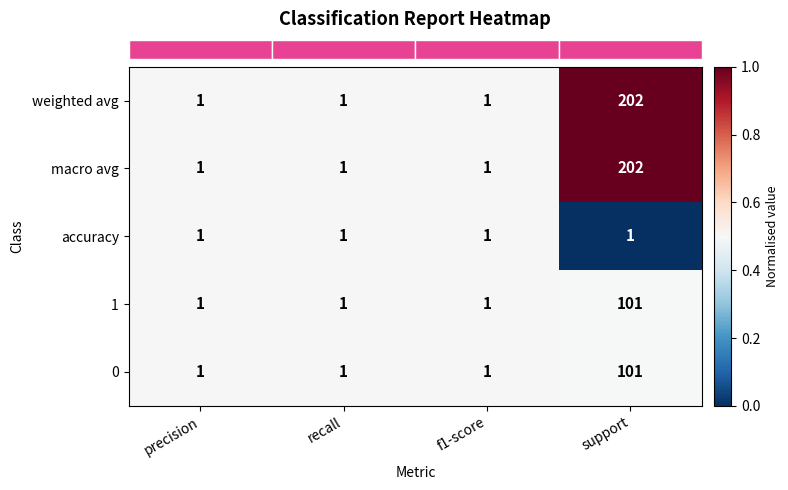

What is the average value of the macro avg series?

51